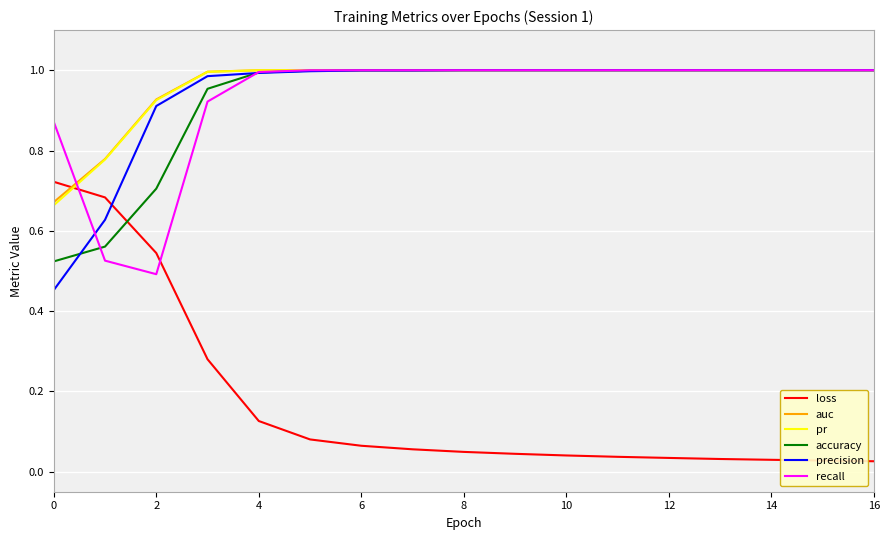

Which series has the largest range (max minus min)?

loss